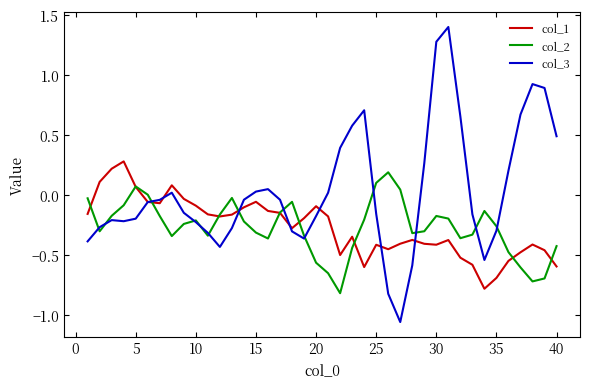

Which series has the largest total across all categories?

col_3